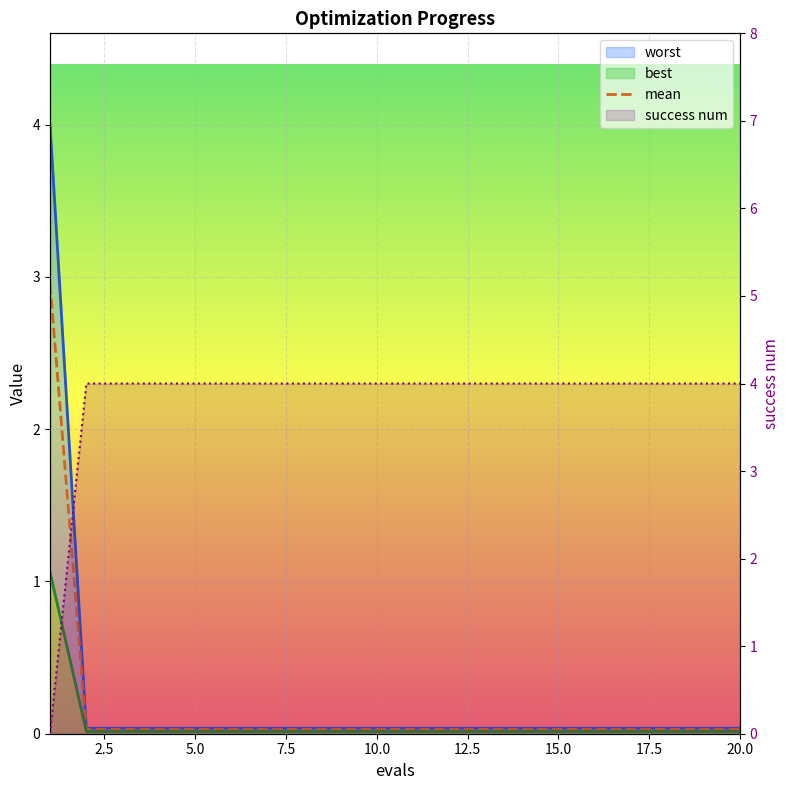

Is it true that success num equals 1.9 at 9?

False